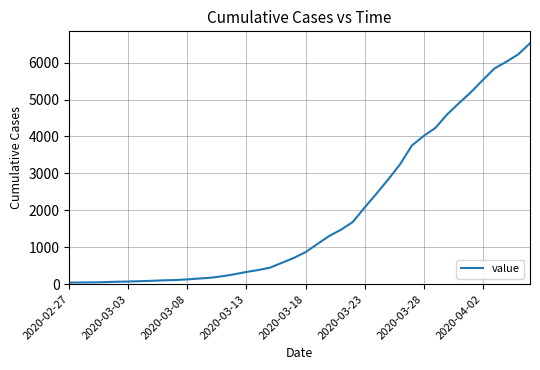

What is the difference between the maximum and minimum values?

6479